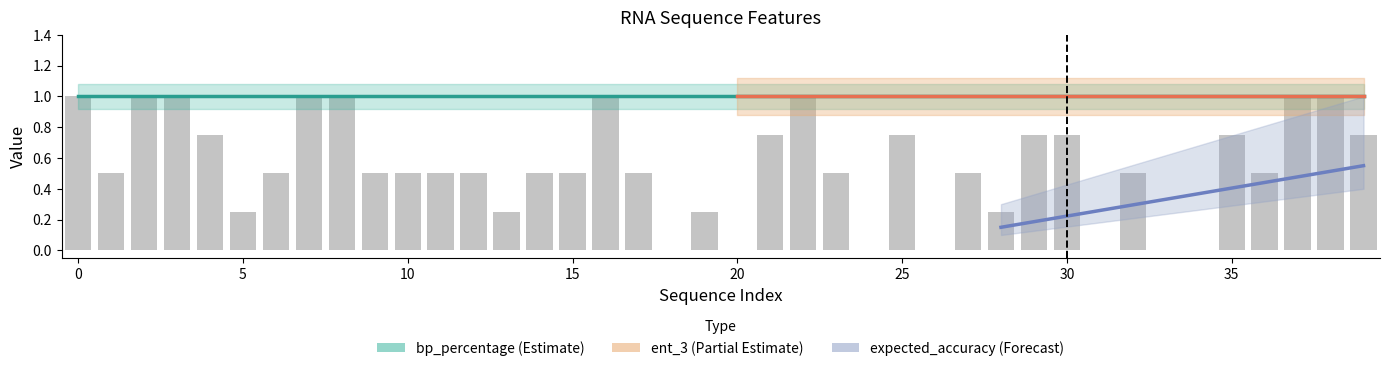

At how many categories does at least one series exceed 0?

40